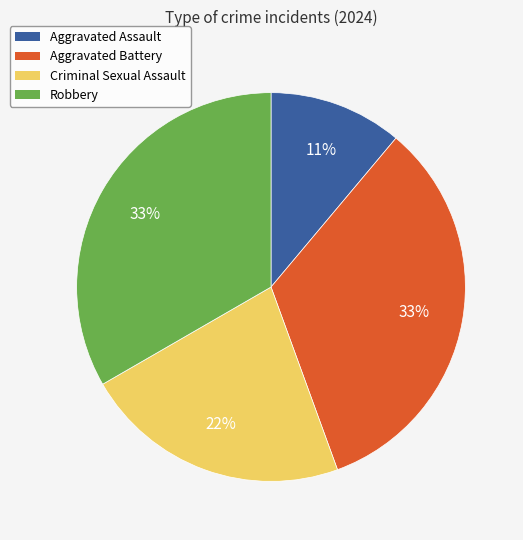

To the nearest percent, what portion does Aggravated Assault represent?

11%